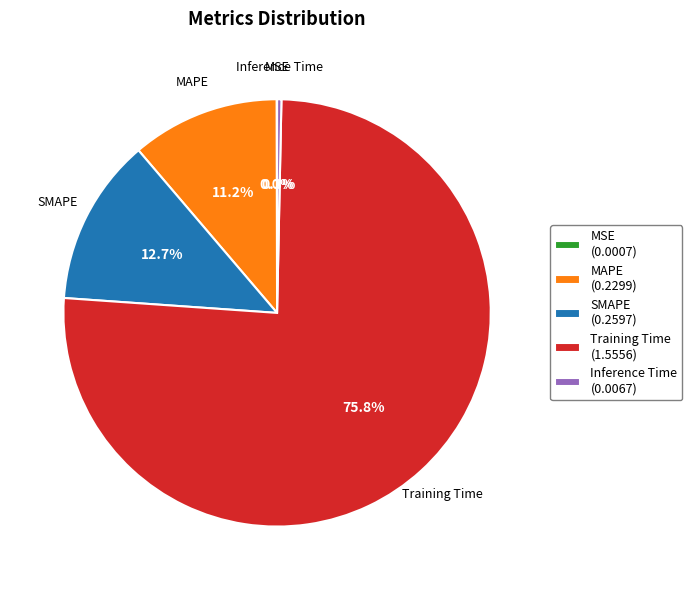

Is Inference Time the majority of the pie?

No